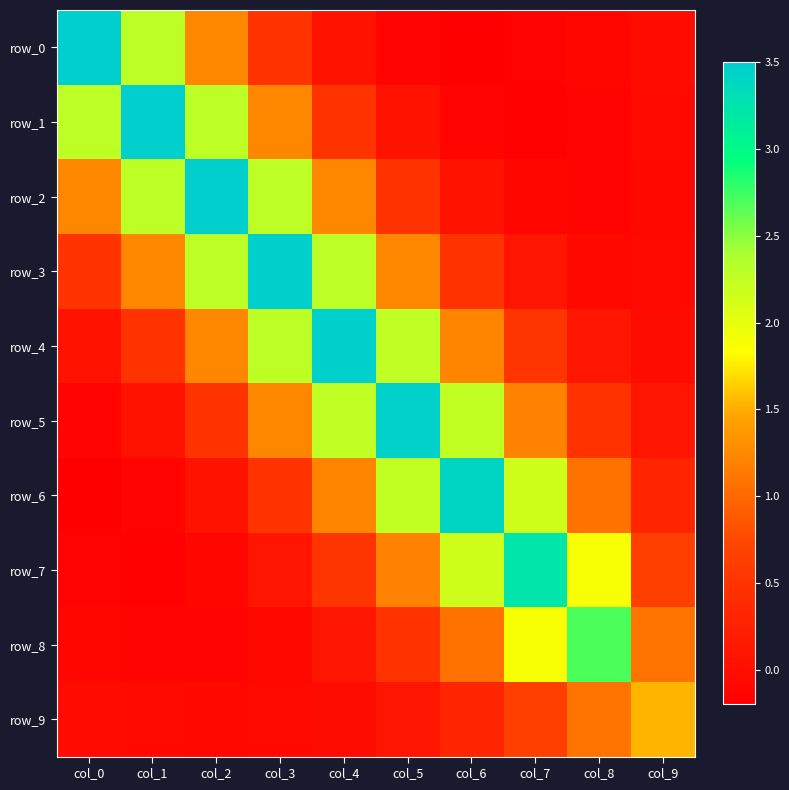

What is the sum of the row_4 values at col_2 and col_9?

1.2